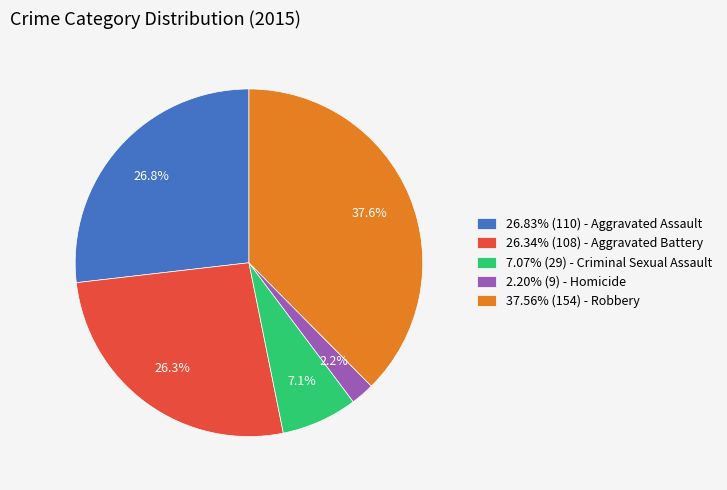

What is the ratio of the value at 37.56% (154) - Robbery to the value at 26.34% (108) - Aggravated Battery?

1.4